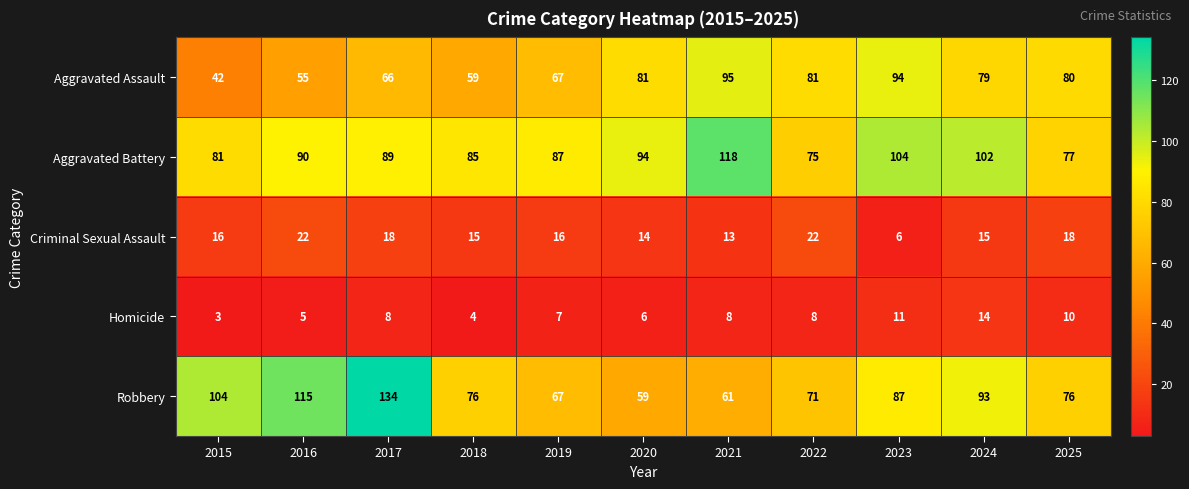

What is the sum of the Criminal Sexual Assault values at 2024 and 2019?

31